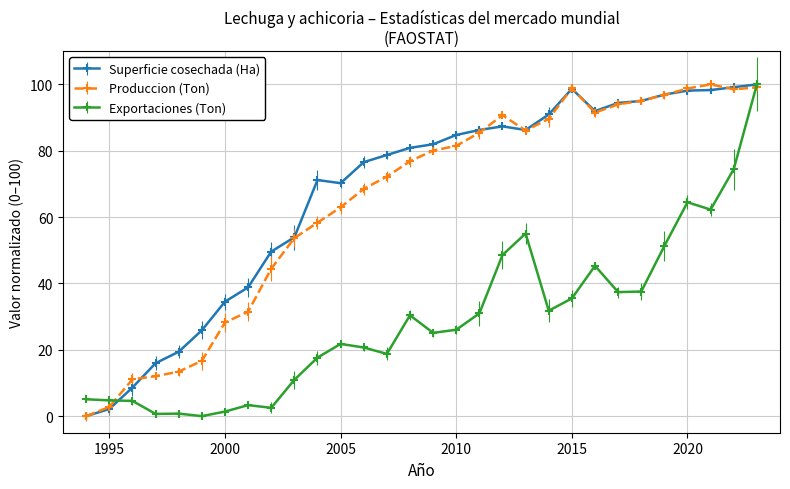

What is the maximum value for Exportaciones (Ton)?

100.0